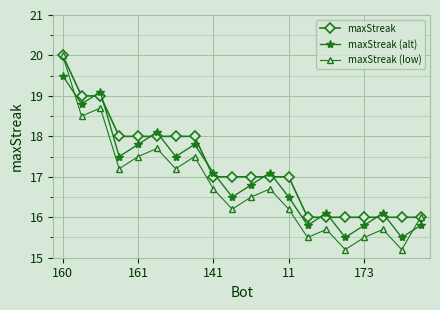

What is the lowest value of the maxStreak (alt) series?

15.5